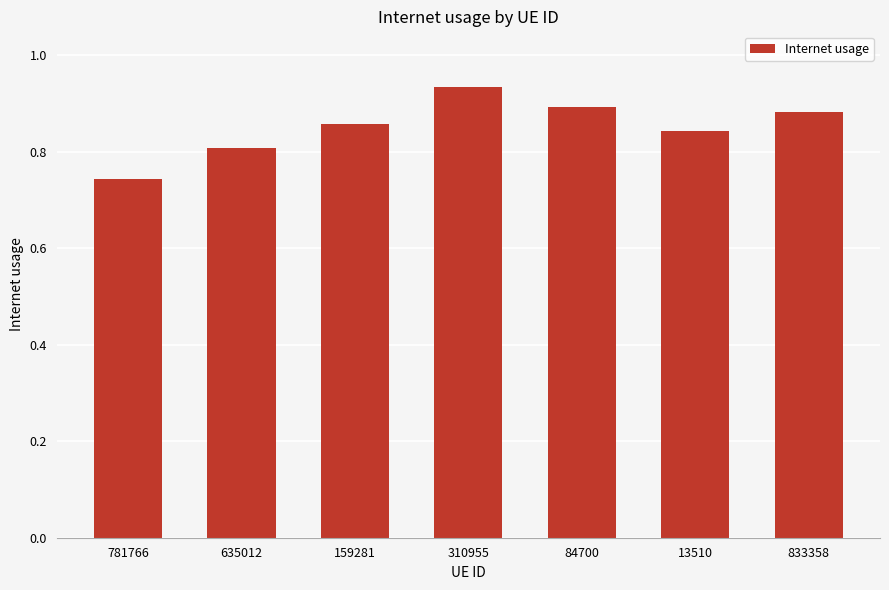

How many data points does each series have?

7